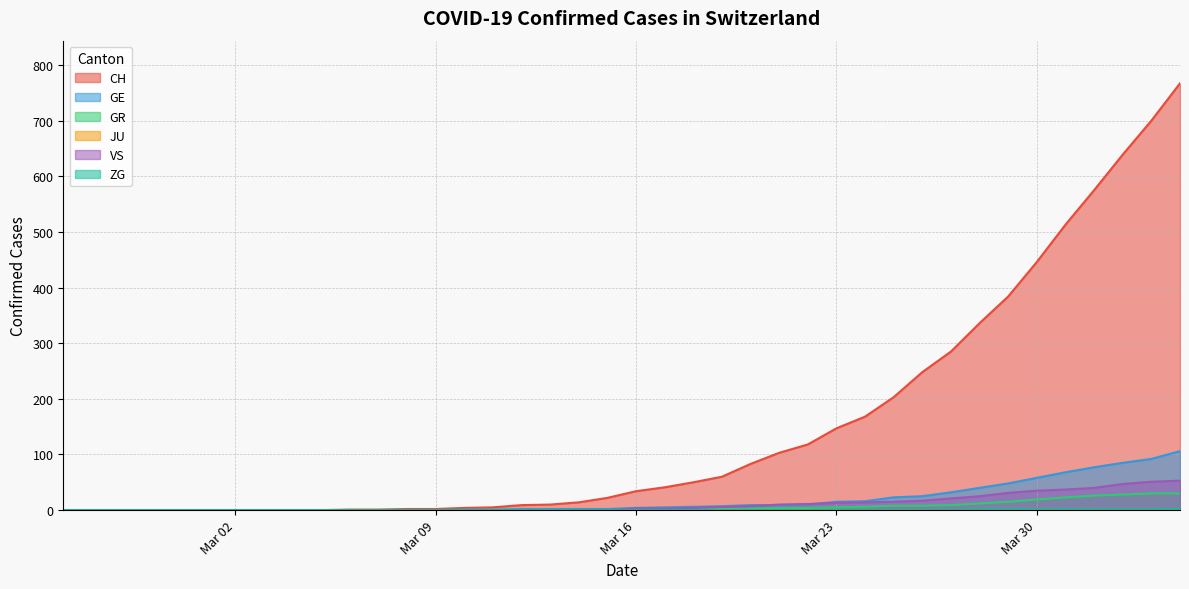

What is the difference between the maximum and minimum values in the GR series?

30